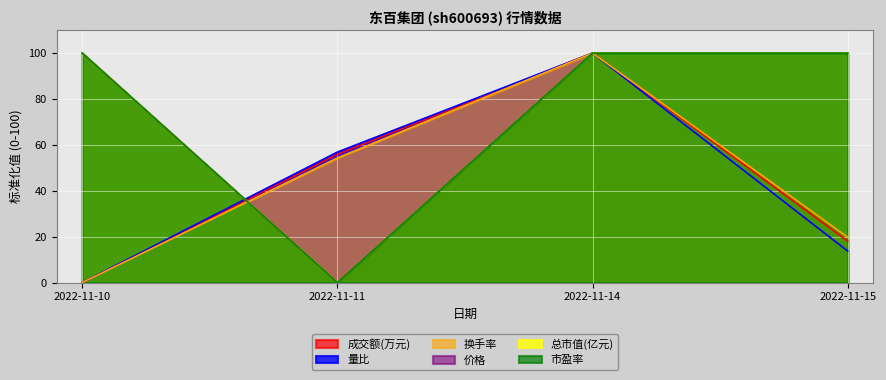

Where do 价格 and 成交额(万元) first cross each other?

2022-11-10 and 2022-11-11